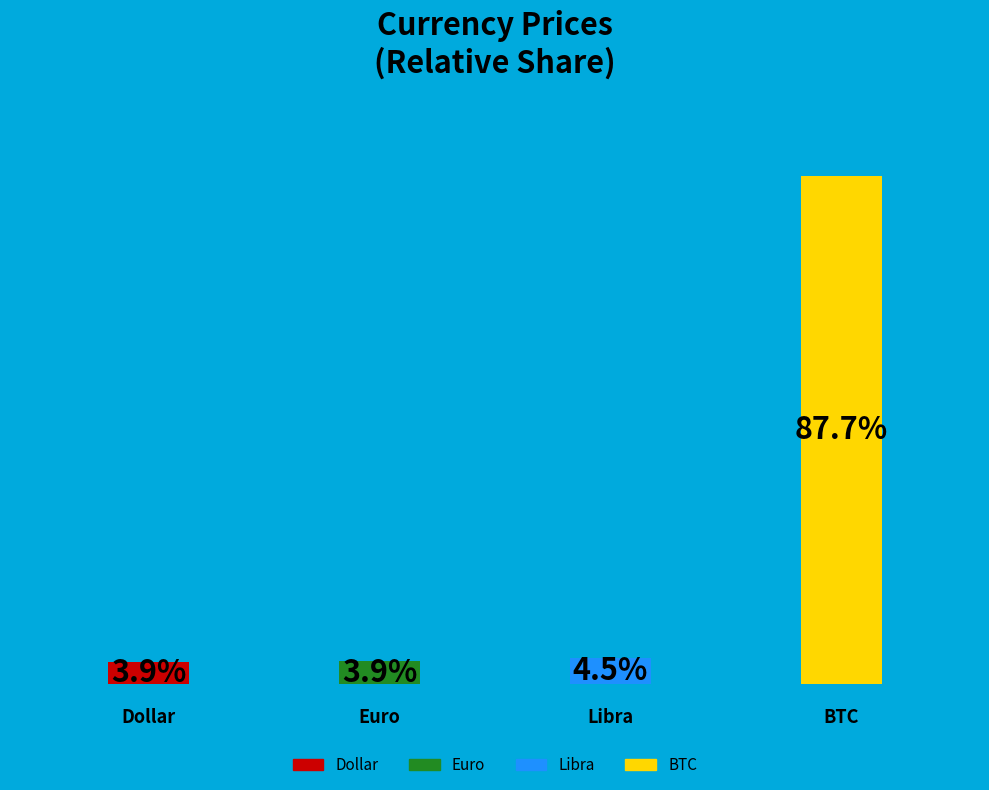

Are the bars horizontal?

No